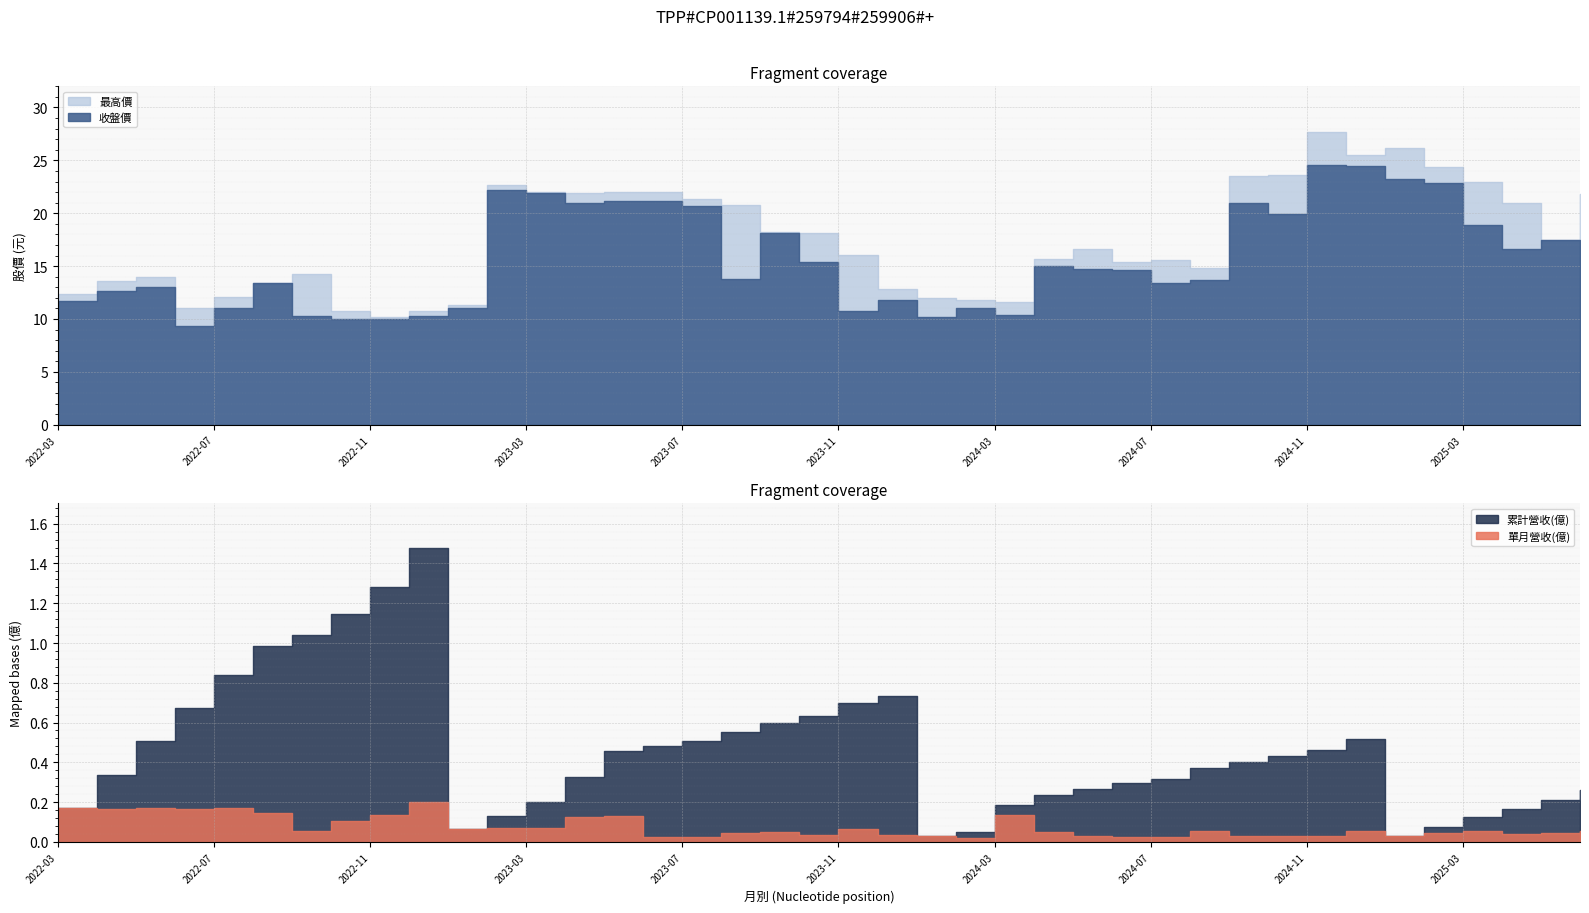

Reading left to right, list all the values displayed in this chart.

單月營收(億): 0.2	0.2	0.2	0.2	0.2	0.1	0.1	0.1	0.1	0.2	0.1	0.1	0.1	0.1	0.1	0.0	0.0	0.0	0.0	0.0	0.1	0.0	0.0	0.0	0.1	0.1	0.0	0.0	0.0	0.1	0.0	0.0	0.0	0.1	0.0	0.0	0.1	0.0	0.0	0.1
累計營收(億): 0.2	0.3	0.5	0.7	0.8	1.0	1.0	1.1	1.3	1.5	0.1	0.1	0.2	0.3	0.5	0.5	0.5	0.6	0.6	0.6	0.7	0.7	0.0	0.1	0.2	0.2	0.3	0.3	0.3	0.4	0.4	0.4	0.5	0.5	0.0	0.1	0.1	0.2	0.2	0.3
收盤價: 11.7	12.6	13.1	9.3	11.0	13.4	10.3	10.0	10.0	10.3	11.1	22.2	21.9	21.0	21.2	21.1	20.6	13.8	18.1	15.3	10.8	11.8	10.2	11.0	10.3	15.0	14.7	14.6	13.4	13.7	20.9	19.9	24.6	24.5	23.2	22.9	18.9	16.6	17.4	17.1
最高價: 12.3	13.6	14.0	11.0	12.1	13.4	14.2	10.8	10.2	10.8	11.3	22.7	22.0	21.9	22.0	22.0	21.3	20.8	18.2	18.1	16.1	12.8	11.9	11.8	11.7	15.7	16.6	15.3	15.6	14.8	23.6	23.6	27.7	25.5	26.2	24.4	23.0	21.0	17.4	21.8